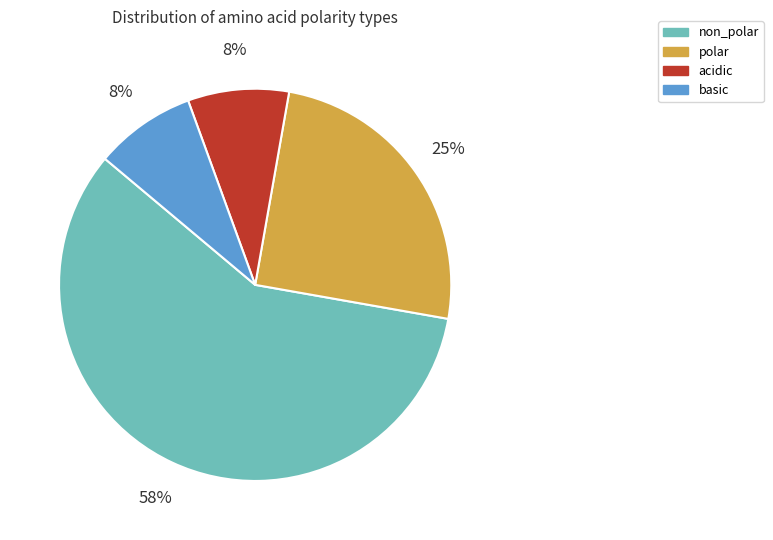

Which category has the biggest portion of the pie?

non_polar